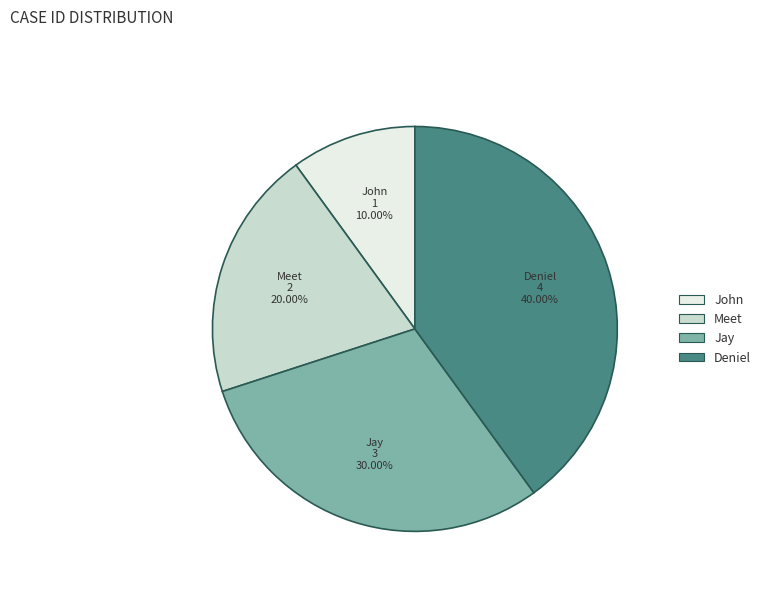

True or false: Meet accounts for 9% of the total.

False